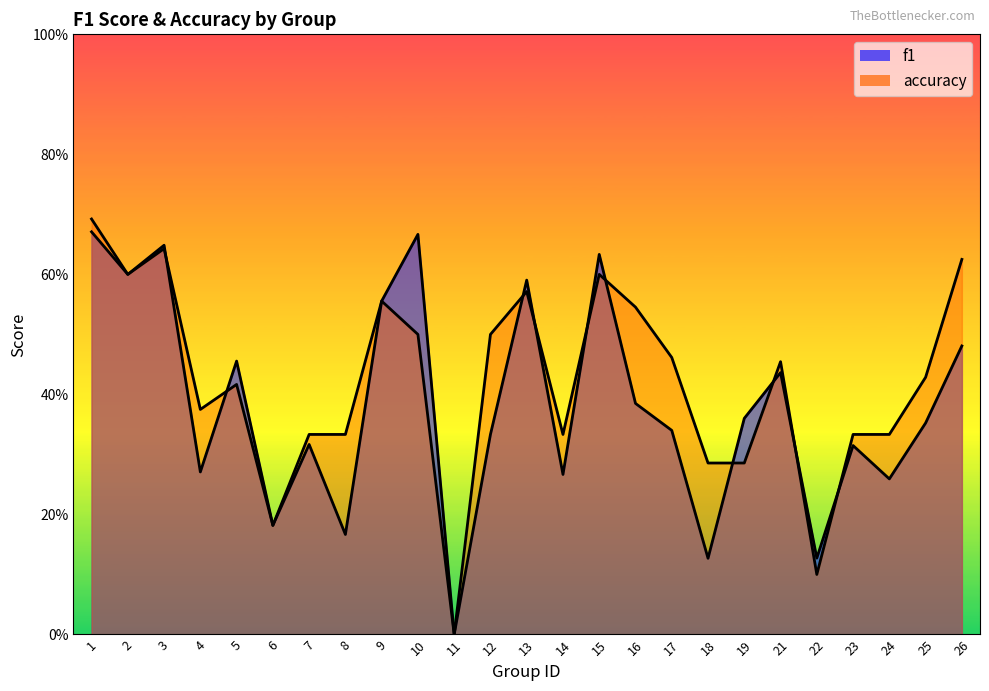

What is the difference between the highest and lowest values at 26?

0.1